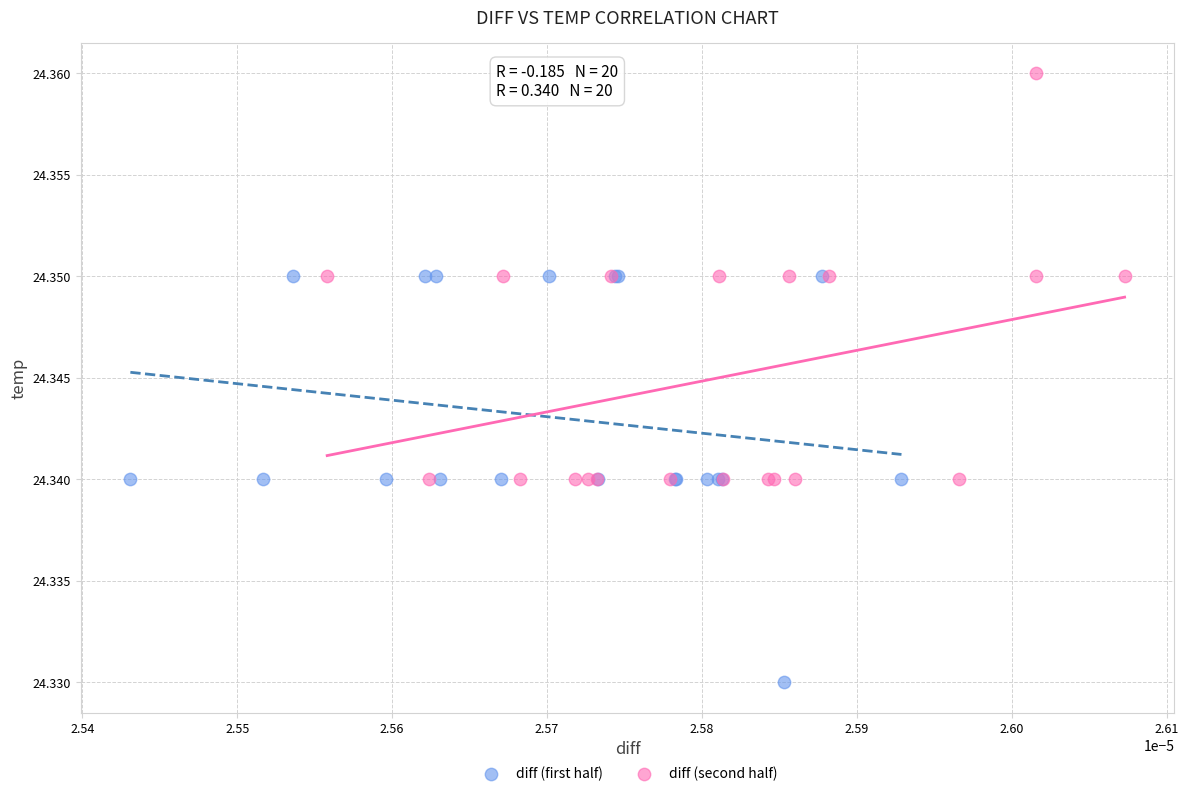

Which series contains the highest Y value?

diff (second half)